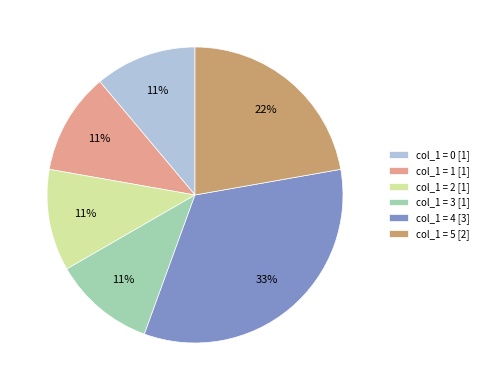

To the nearest percent, what is the combined percentage of col_1 = 2 [1] and col_1 = 0 [1]?

22%